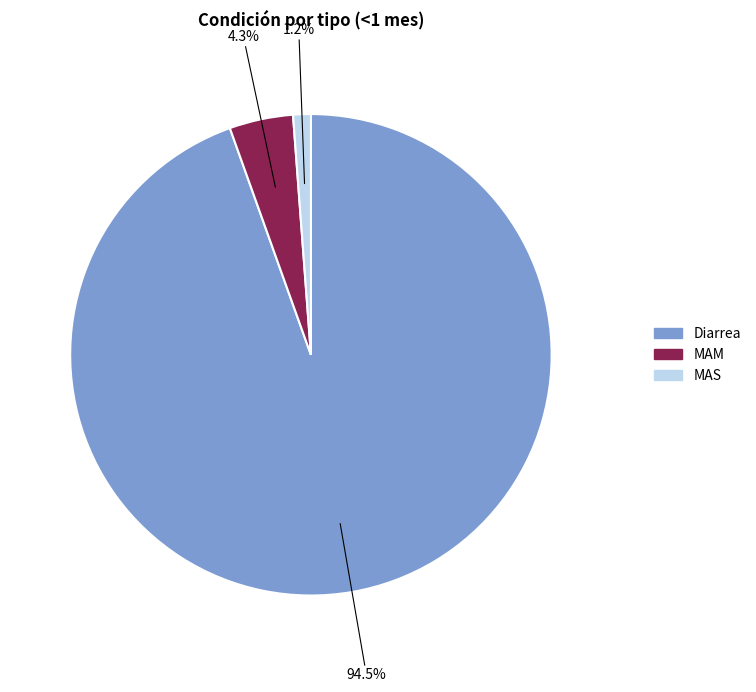

How many segments does this pie chart have?

3